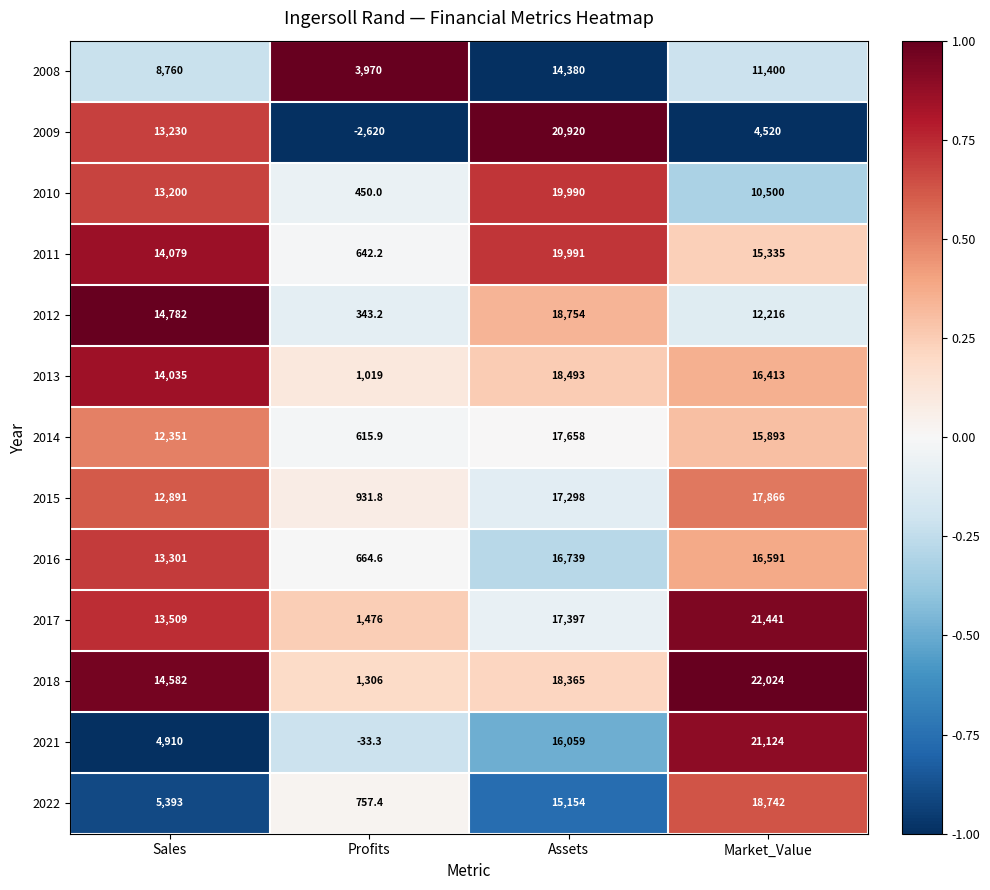

What is the difference between the highest and lowest values at Market_Value?

17504.0